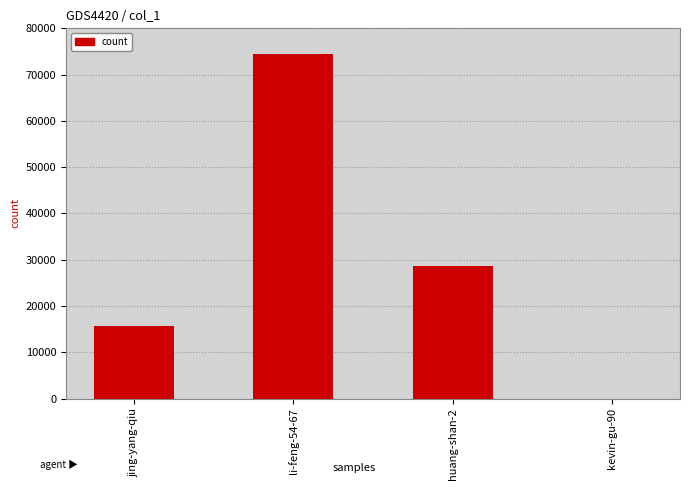

Are the bars horizontal?

No